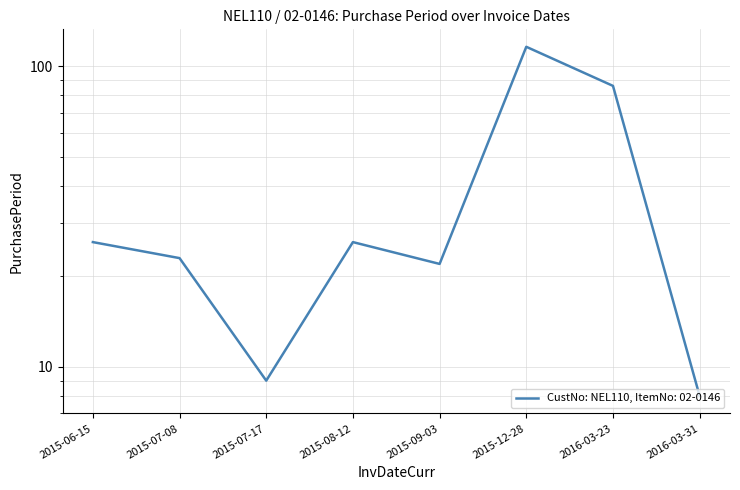

Reading left to right, list all the values displayed in this chart.

26	23	9	26	22	116	86	8